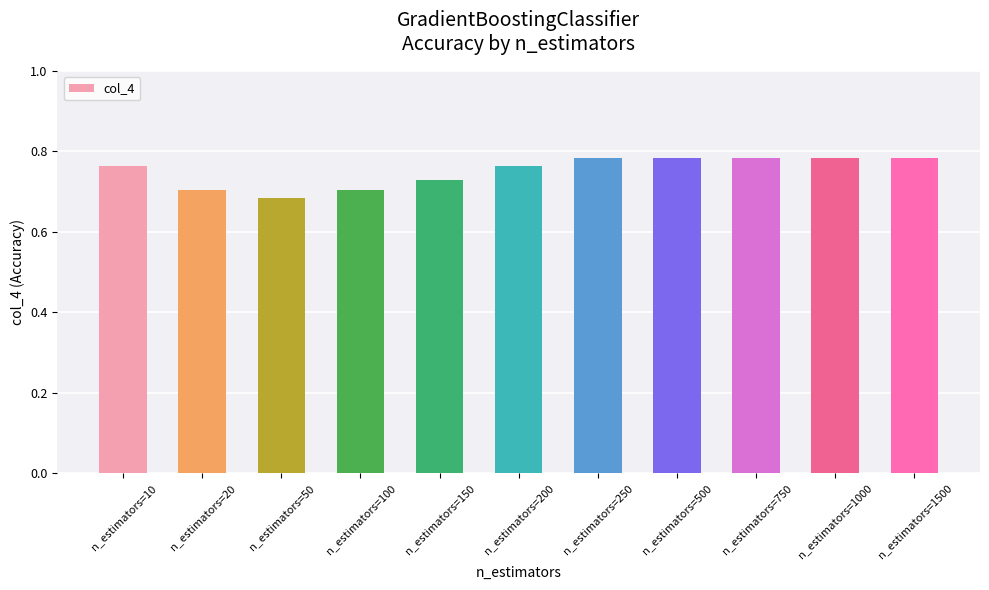

Count the values in the range 0 to 1.

11